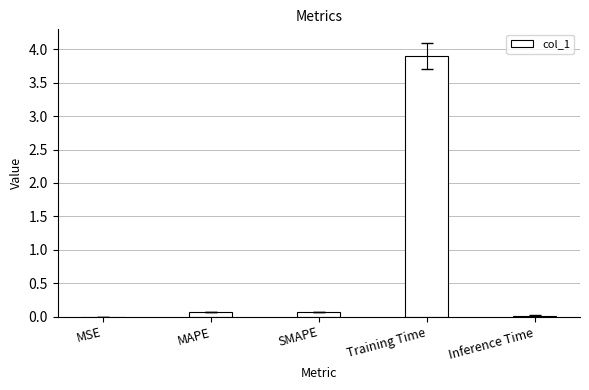

What is the greatest value displayed?

3.9